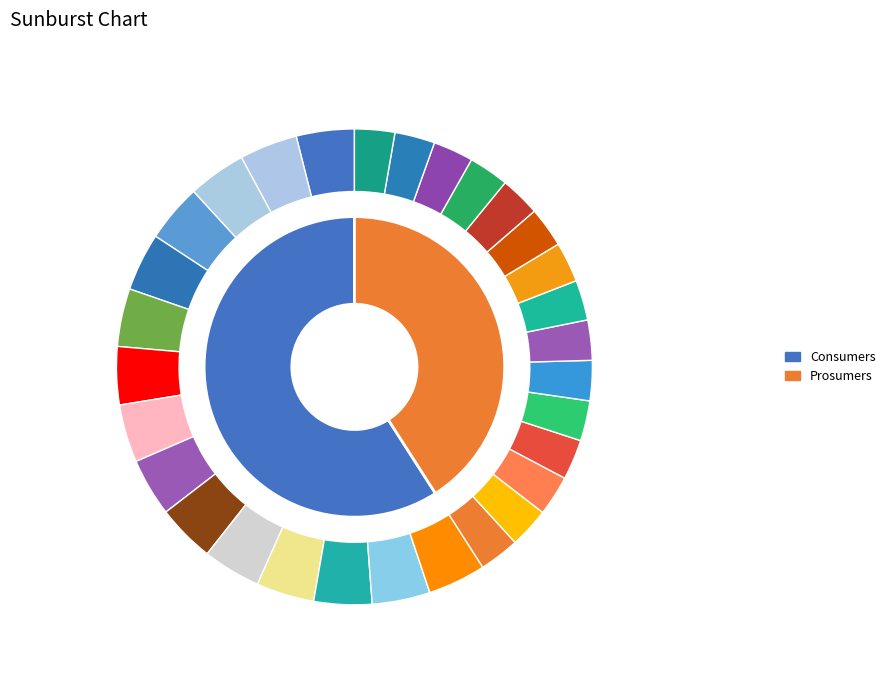

Which category has the biggest portion of the pie?

Consumers